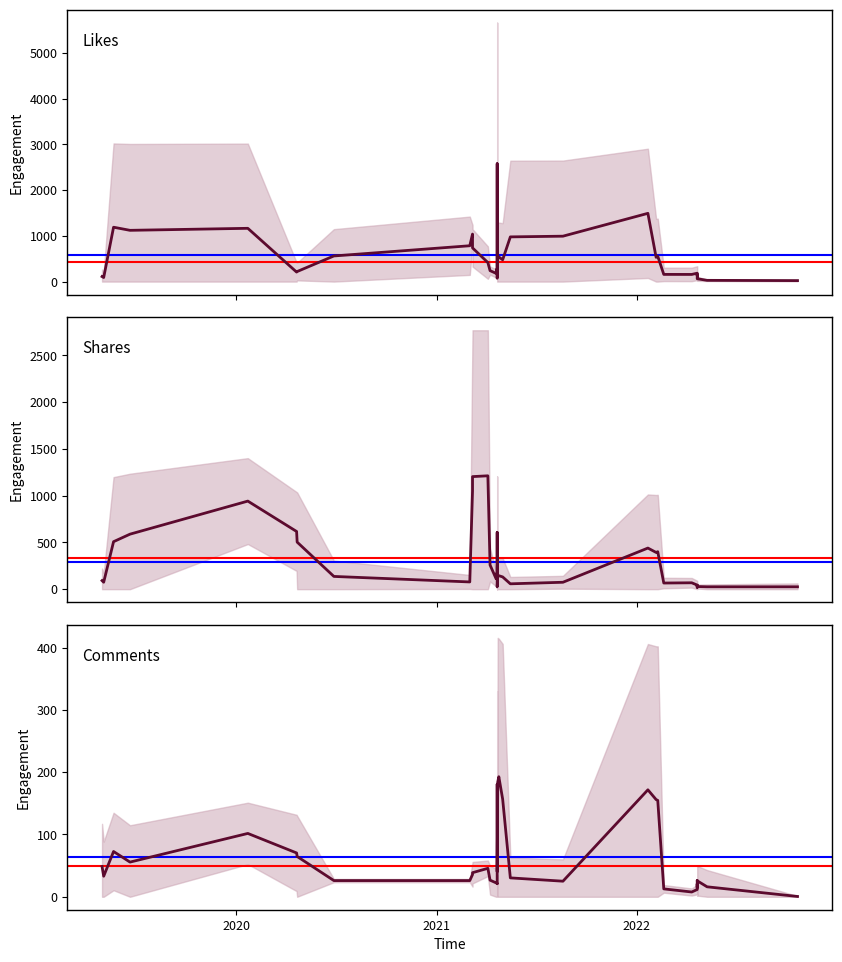

What is the value of the Shares point at the 17th from the left?

524.0